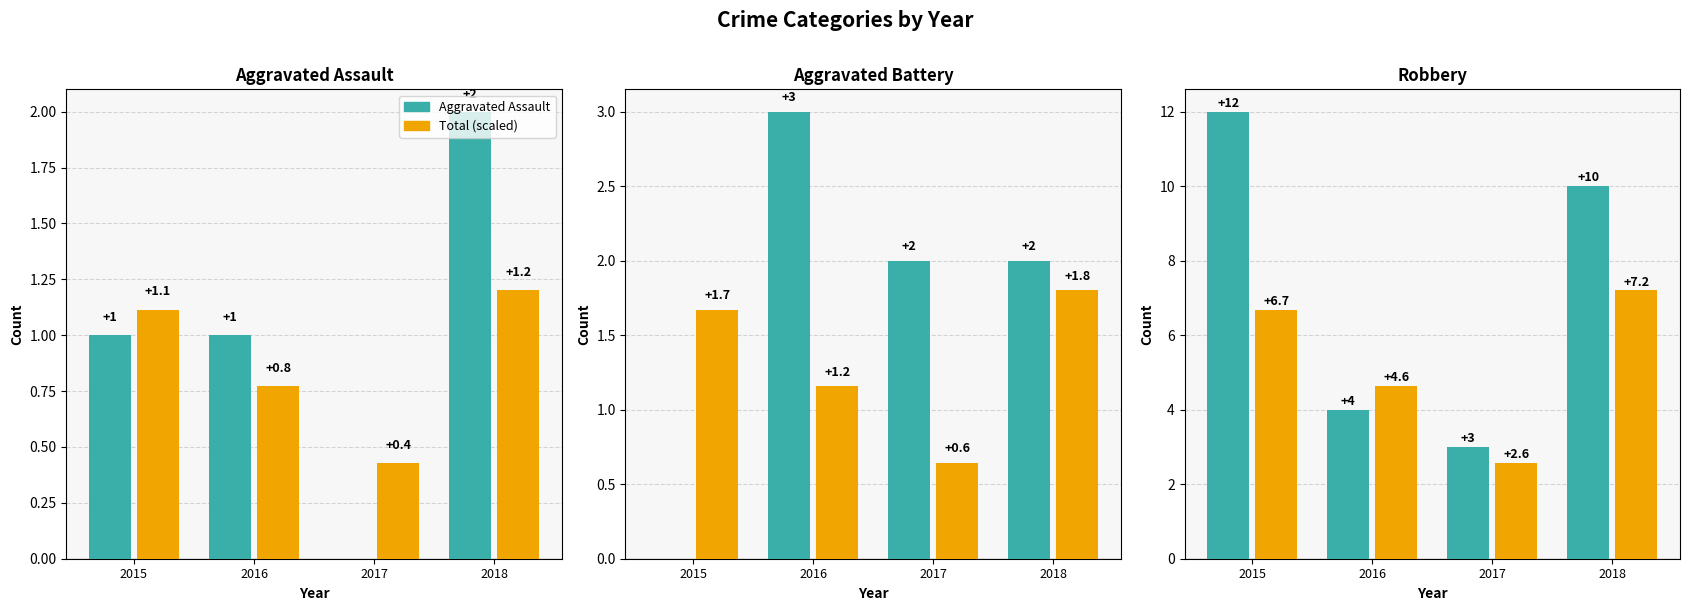

Which category has the highest value in the Aggravated Assault series?

2018